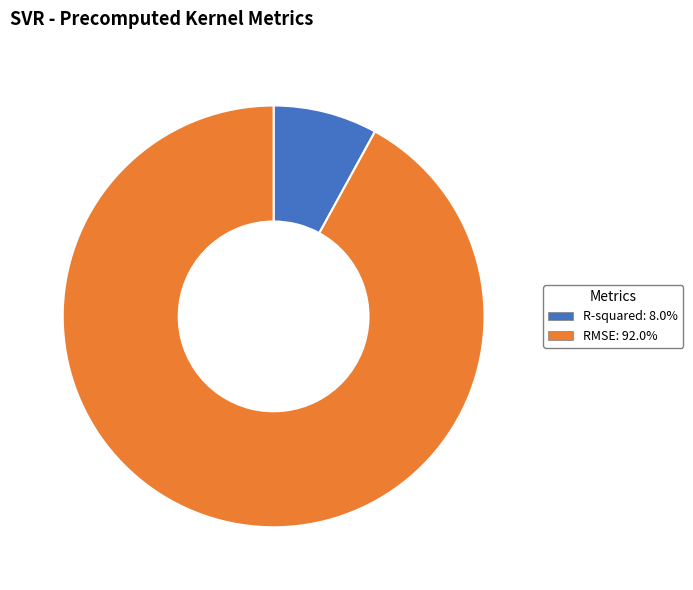

True or false: R-squared accounts for 8% of the total.

True